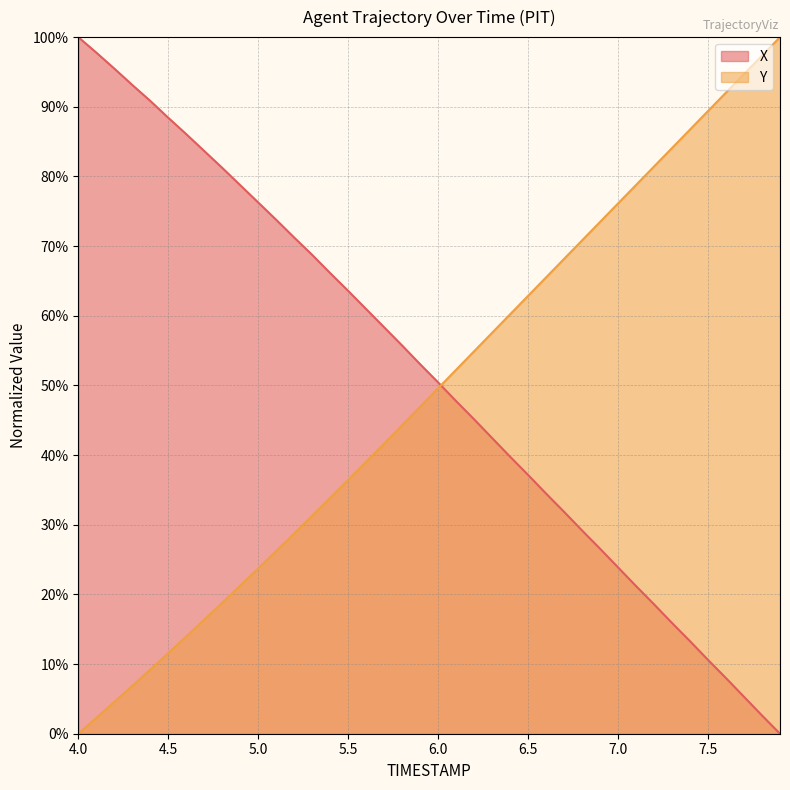

Is the value of X at 5.7 greater than the value of Y at 4.7?

Yes